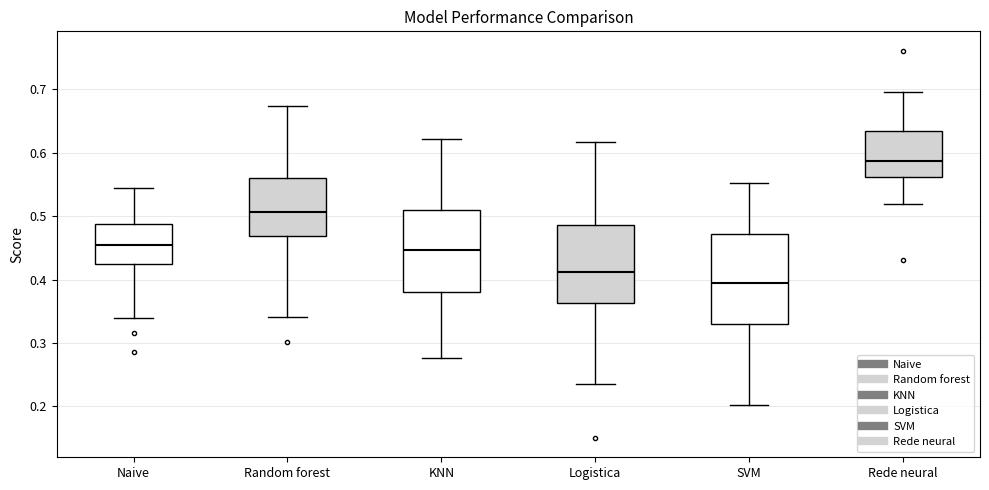

Reading left to right, read every box against the y-axis: the position of its median line, the range the box covers, and the ends of its whiskers. The values are not printed on the chart, so give them approximately, as read against the axis.

Naive: median 0.46, box 0.42 to 0.49, whiskers 0.34 to 0.54
Random forest: median 0.51, box 0.47 to 0.56, whiskers 0.34 to 0.67
KNN: median 0.45, box 0.38 to 0.51, whiskers 0.28 to 0.62
Logistica: median 0.41, box 0.36 to 0.49, whiskers 0.24 to 0.62
SVM: median 0.40, box 0.33 to 0.47, whiskers 0.20 to 0.55
Rede neural: median 0.59, box 0.56 to 0.63, whiskers 0.52 to 0.70